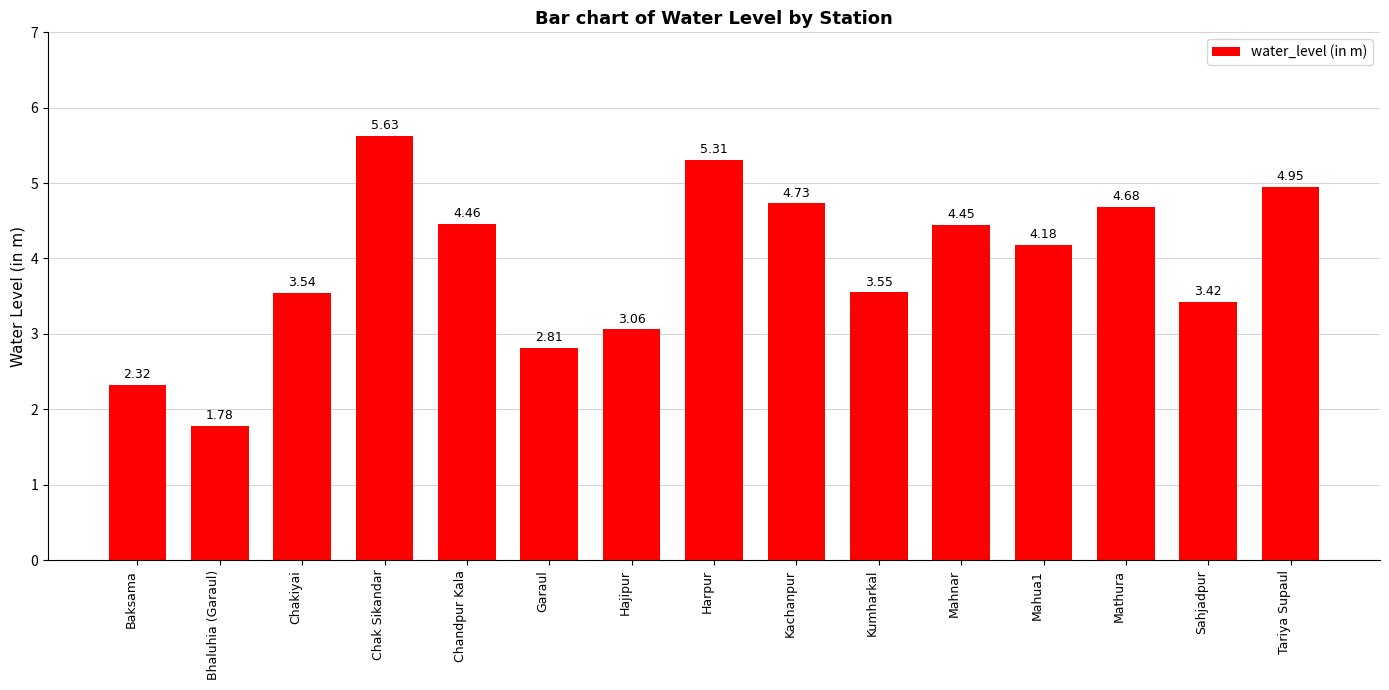

What is the label of the 15th bar from the left?

Tariya Supaul